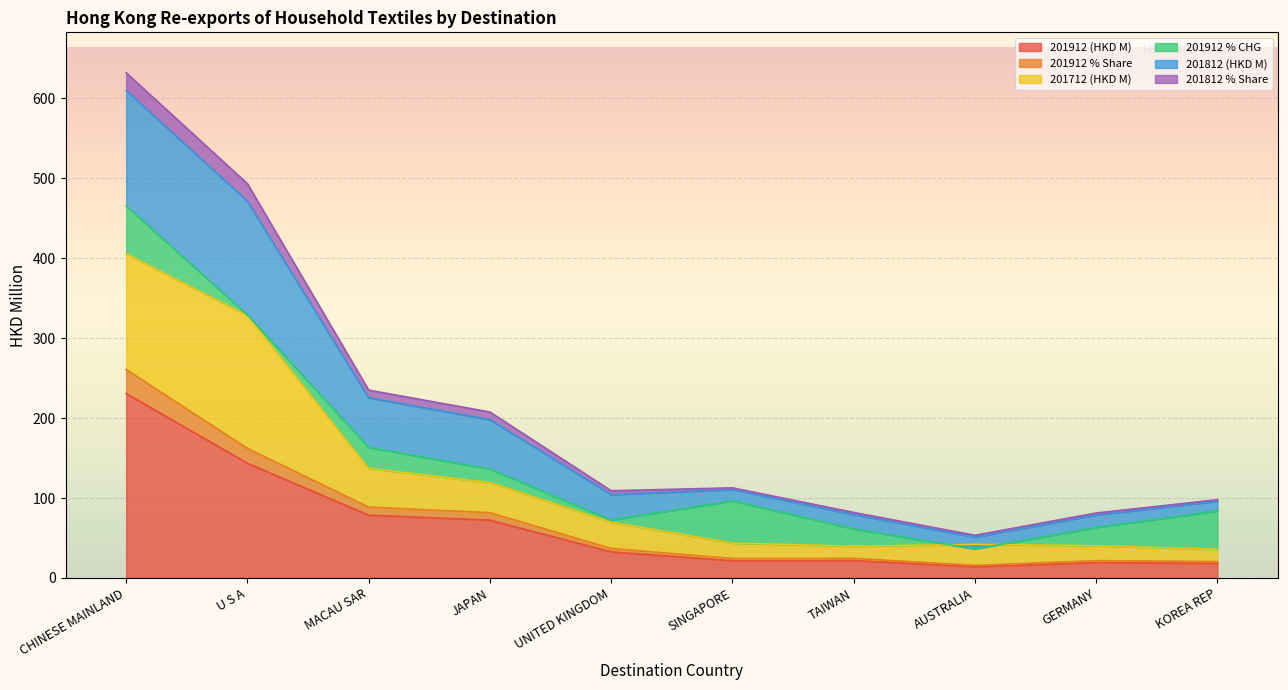

At which label does 201812 (HKD M) first exceed 69?

CHINESE MAINLAND